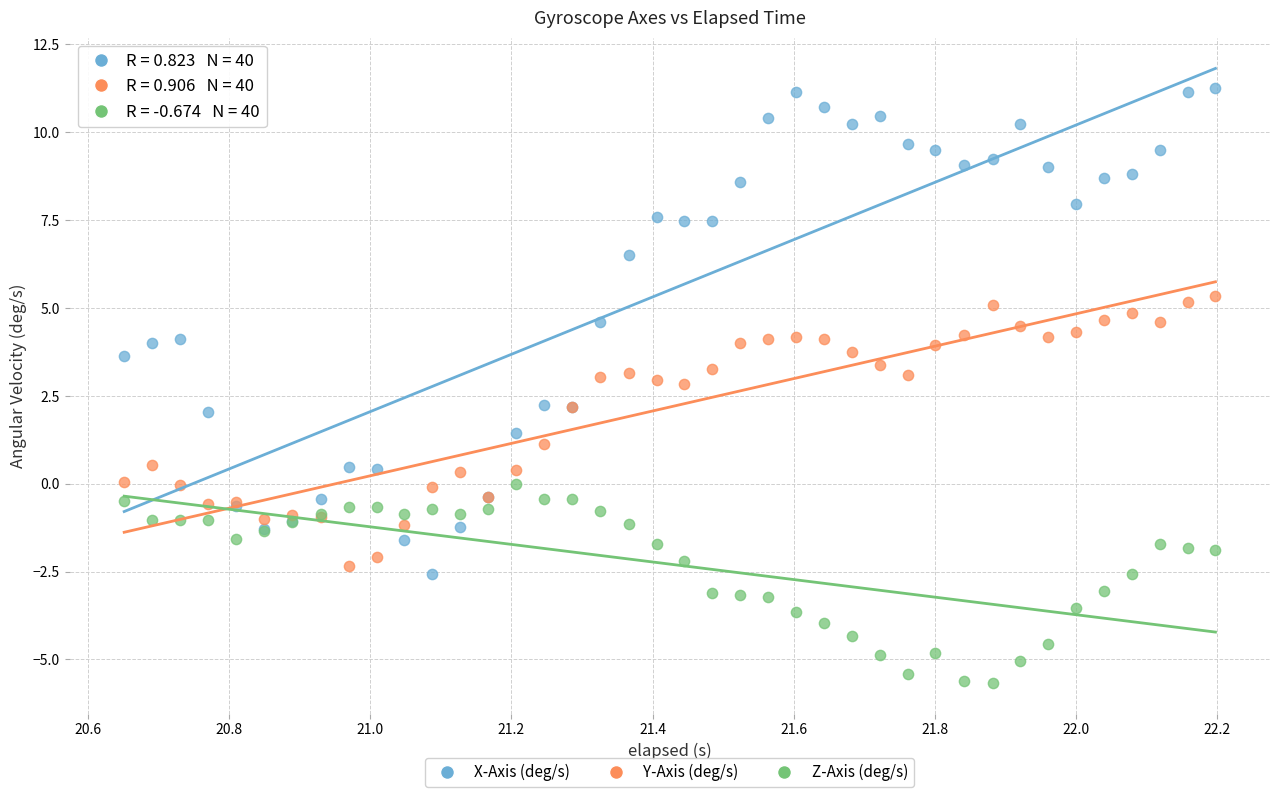

What is the X range (max minus min) for the scatter plot?

1.5